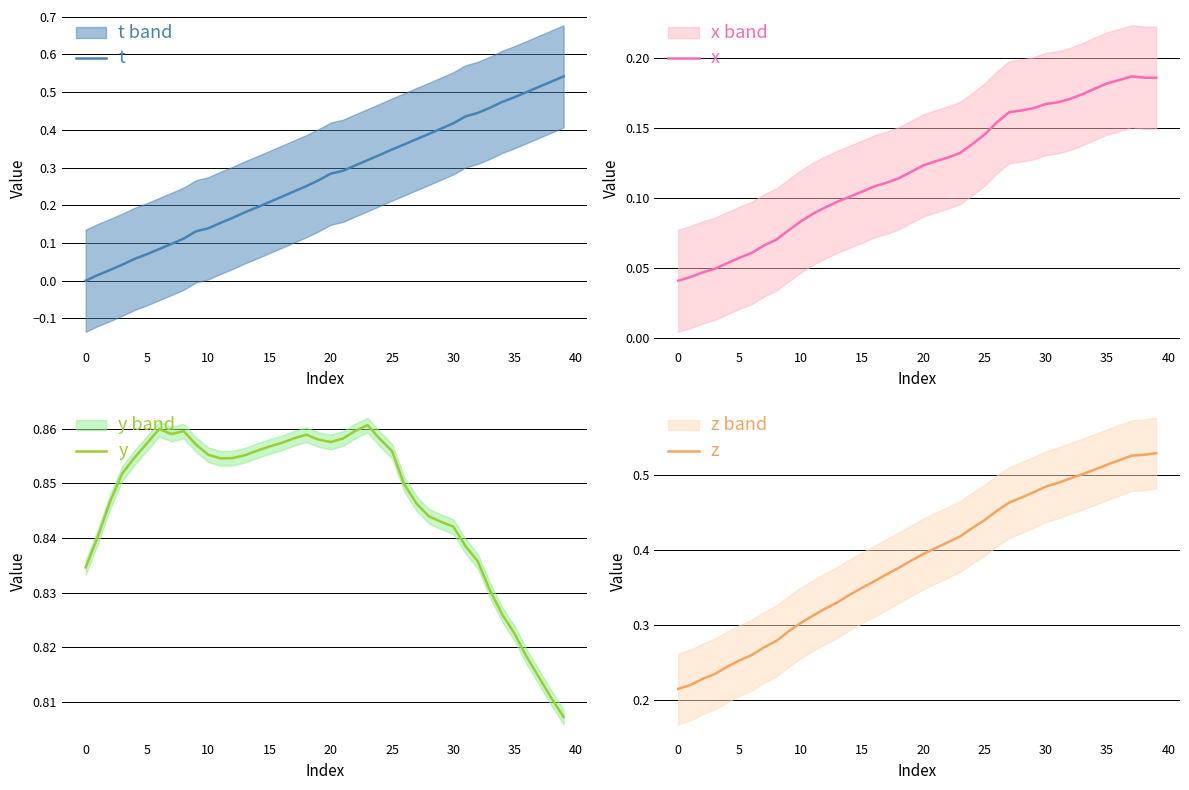

The t series shows 0.6 at 25. True or false?

False